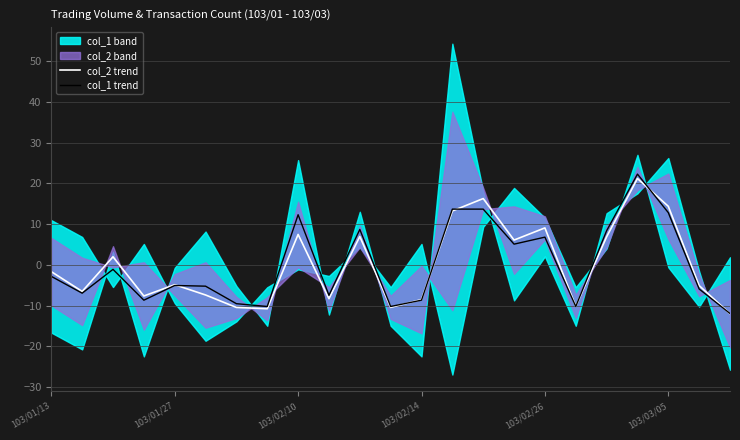

The col_2 trend series shows 8.5 at 15. True or false?

False